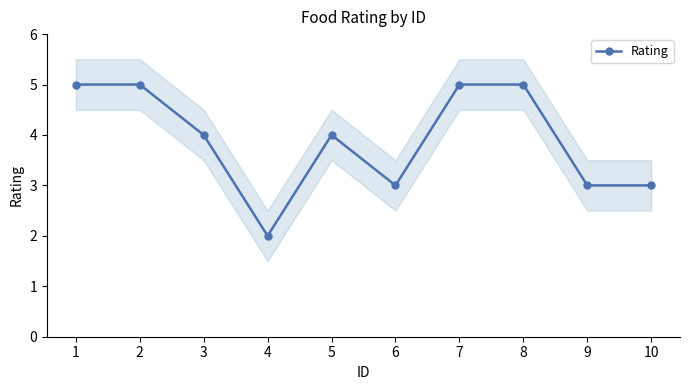

What is the ratio of the value at 2 to the value at 7?

1.0